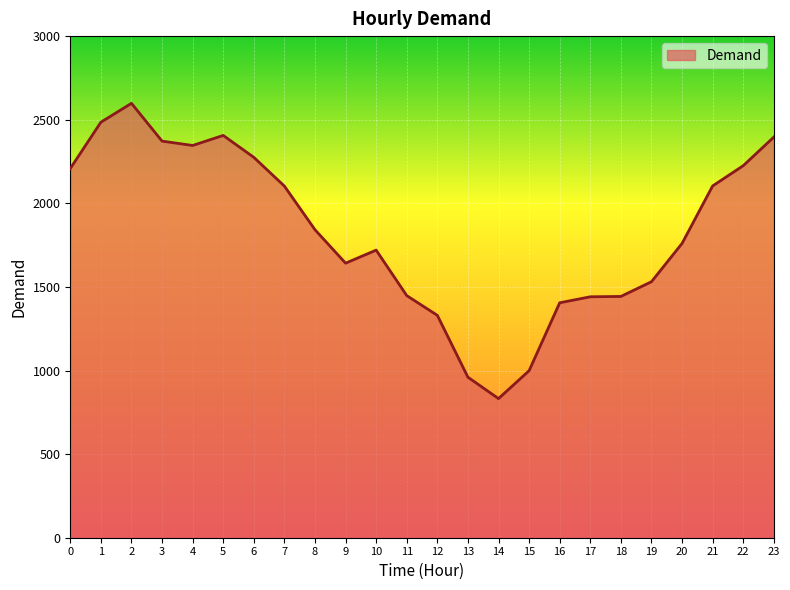

Where is the first local minimum?

4